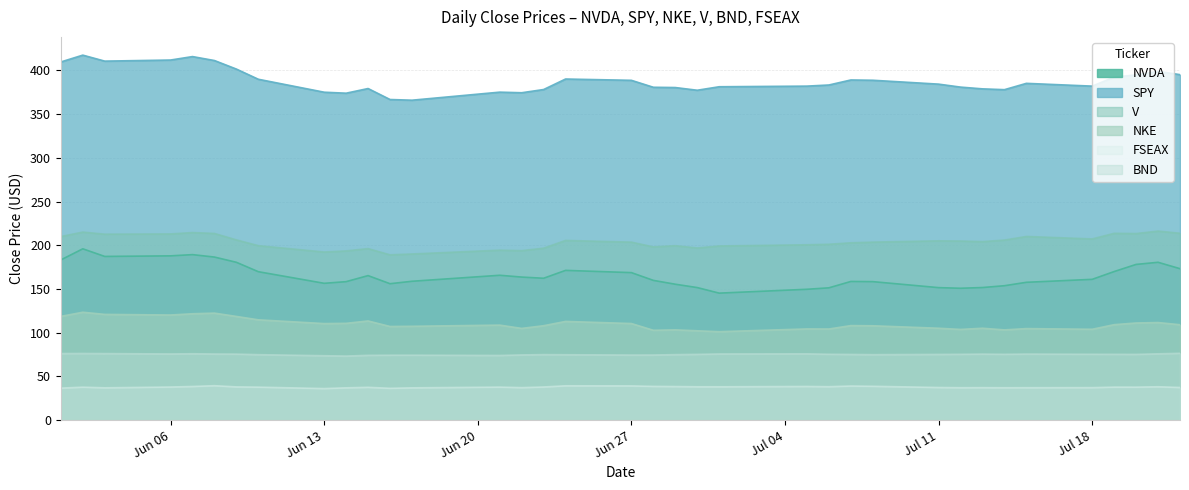

List the series in order of their peak value, highest first.

SPY, V, NVDA, NKE, BND, FSEAX